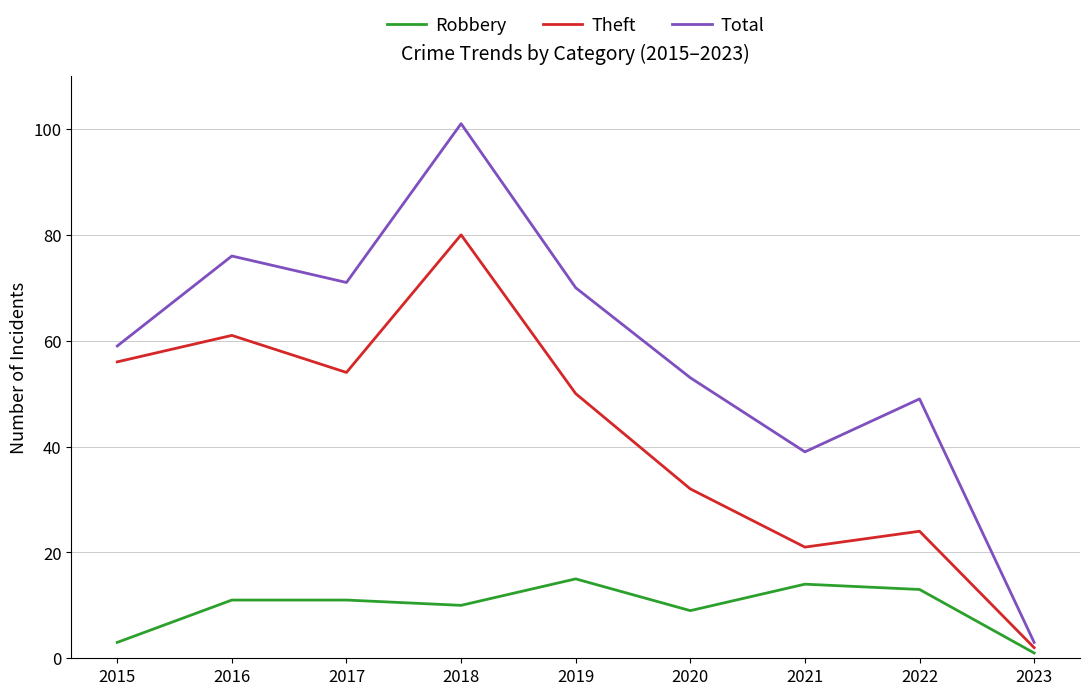

Which series has the largest total across all categories?

Total